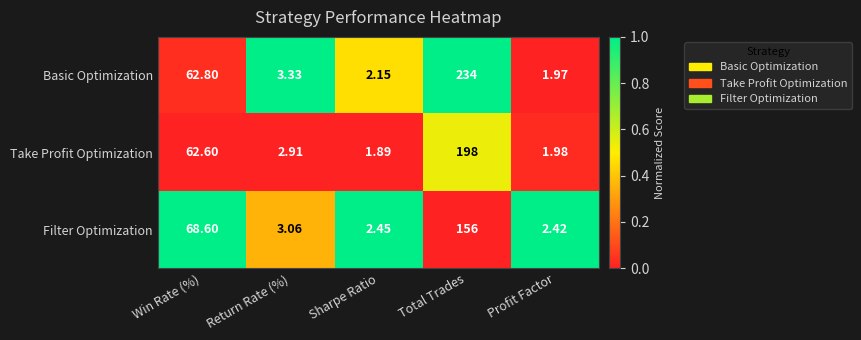

Rank the categories by Take Profit Optimization value from lowest to highest.

Sharpe Ratio, Profit Factor, Return Rate (%), Win Rate (%), Total Trades